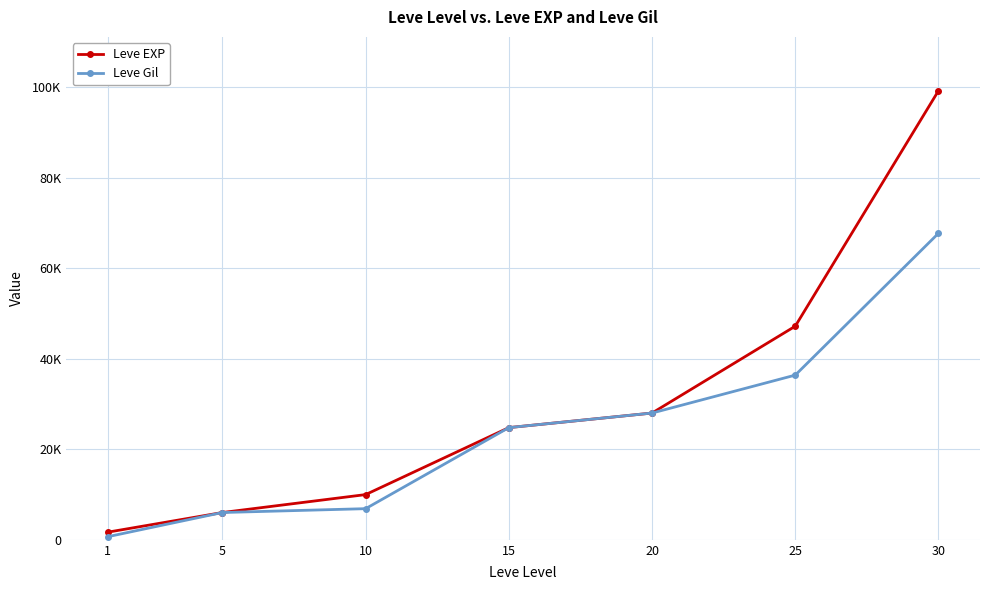

Does the chart have visible grid lines?

Yes